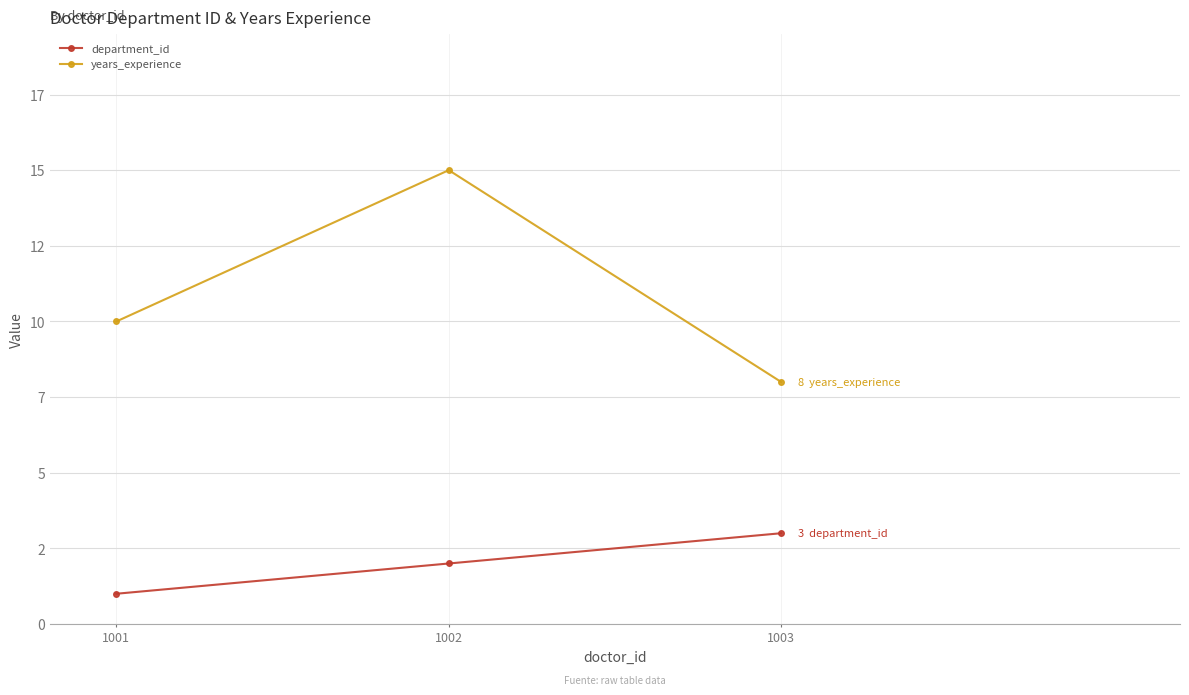

Where does the department_id series first go above 2?

1003